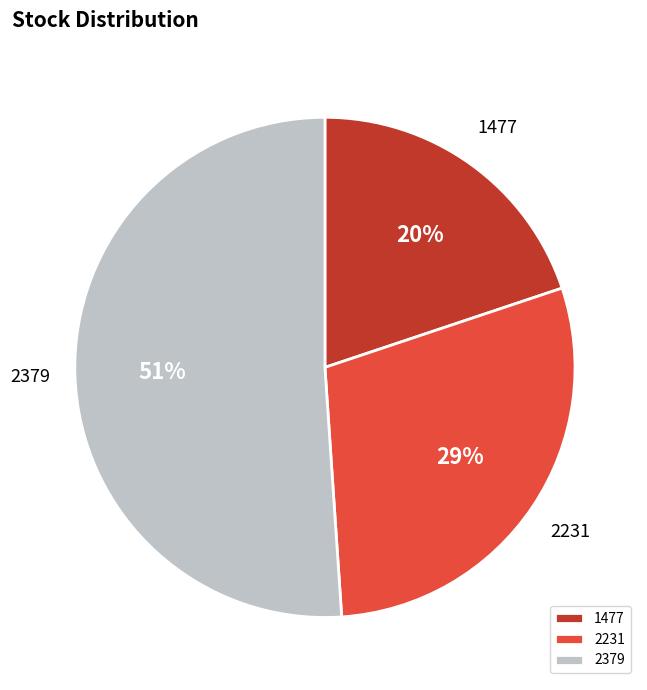

Which slice is the smallest?

1477